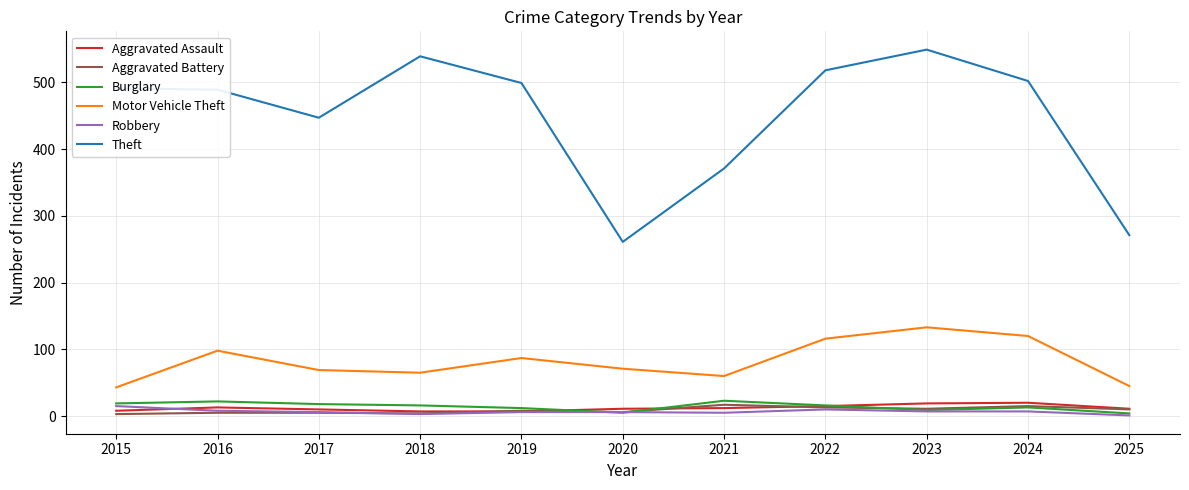

True or false: Robbery and Motor Vehicle Theft cross at least once.

False